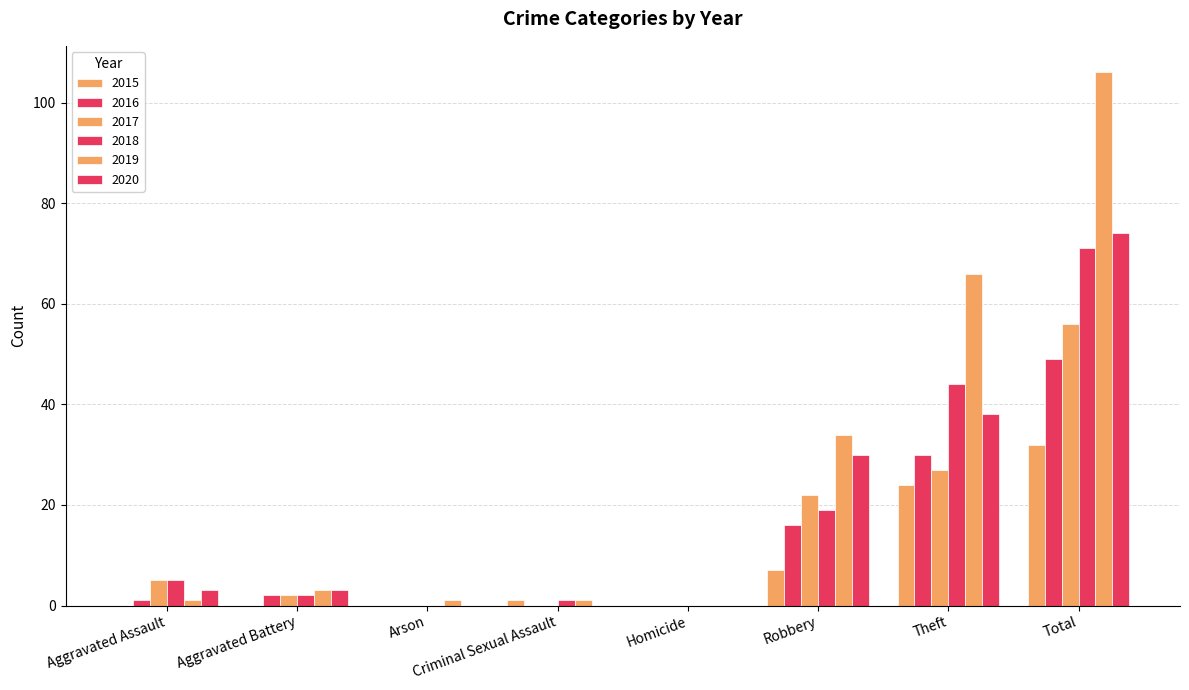

Does the chart contain stacked bars?

No